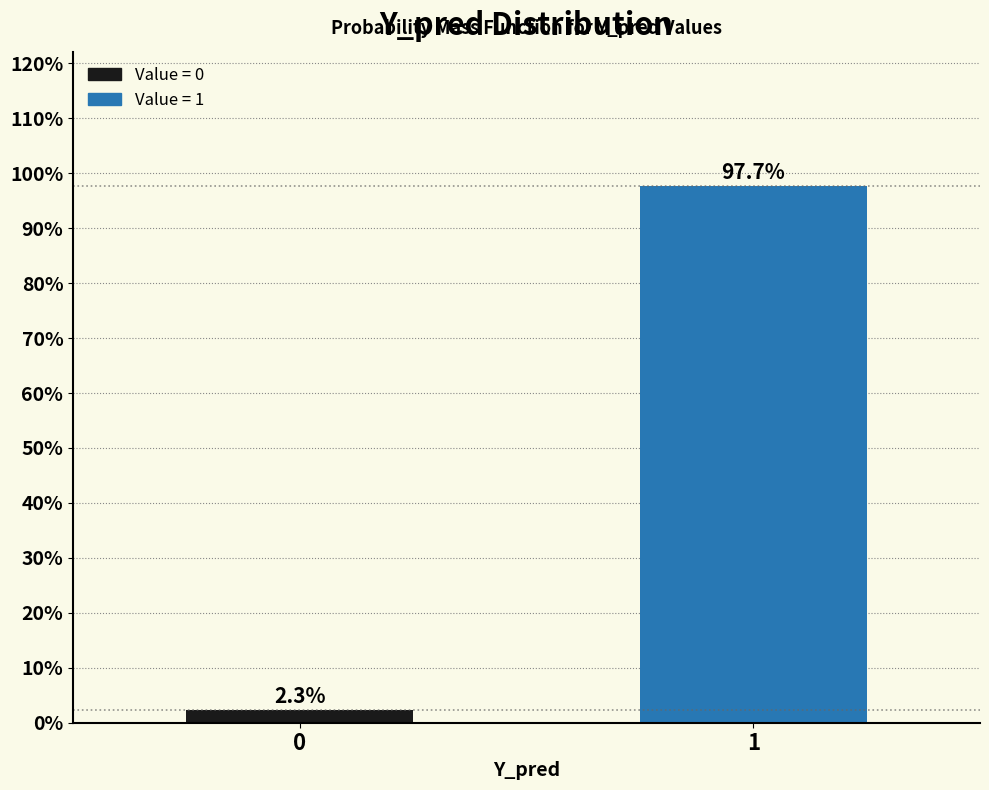

Reading left to right, list all the values displayed in this chart.

2.3	97.7